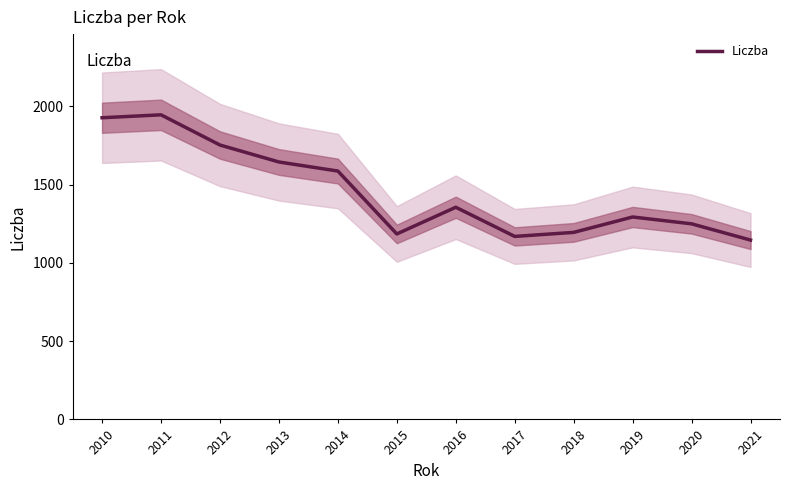

Reading right to left, transcribe all the data shown in this chart.

1145.8	1249.6	1293.2	1194.9	1169.1	1355.4	1184.8	1586.7	1644.6	1753.1	1945.9	1927.2